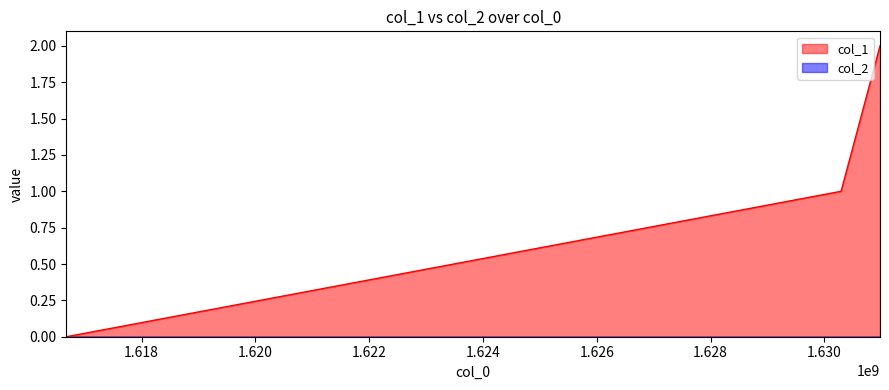

Which label corresponds to the largest value in the chart?

1630977557